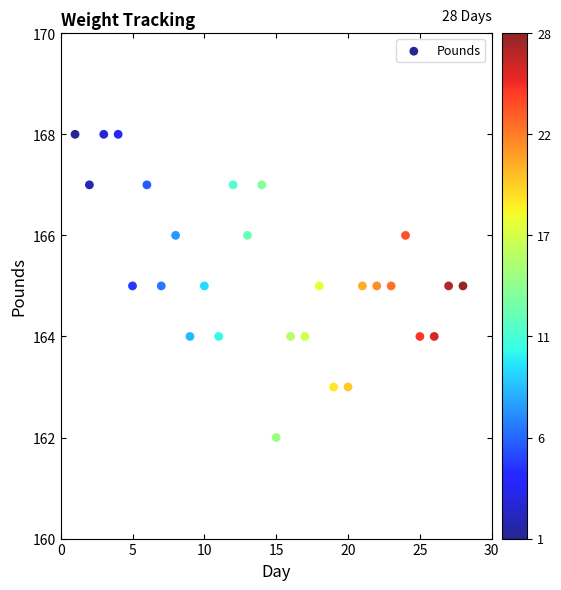

What is the range of X values (max minus min)?

27